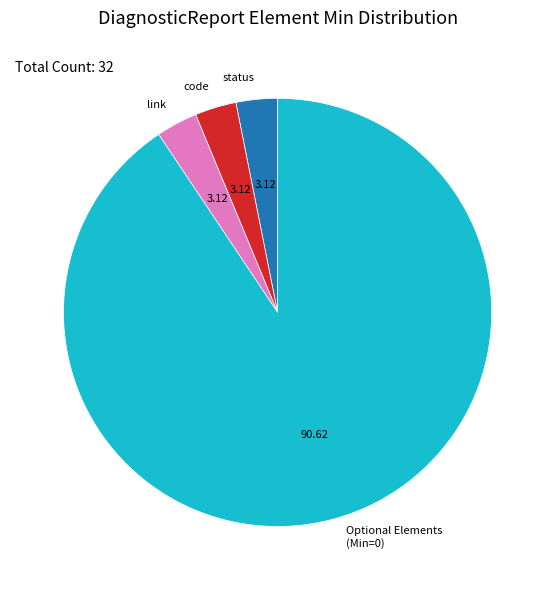

Is the sum of Optional Elements (Min=0) and status greater than half?

Yes